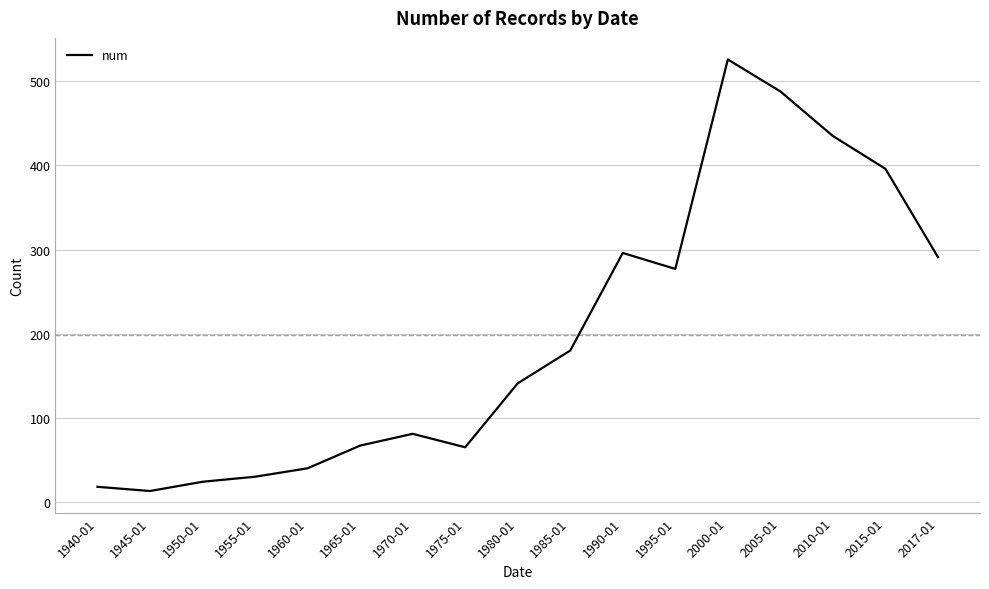

At which label is the value closest to 269?

1995-01